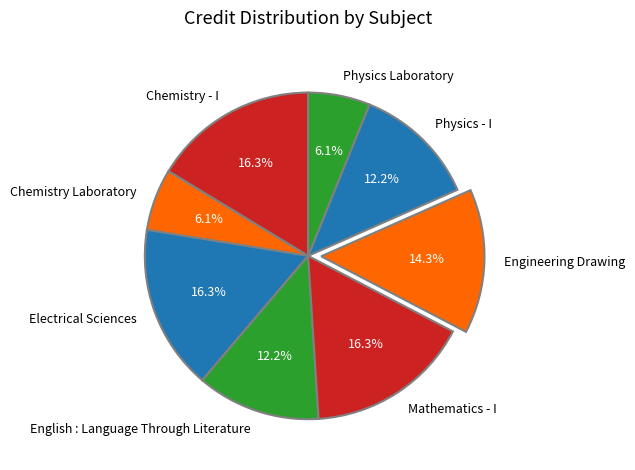

What portion of the pie excludes Physics Laboratory?

93.9%